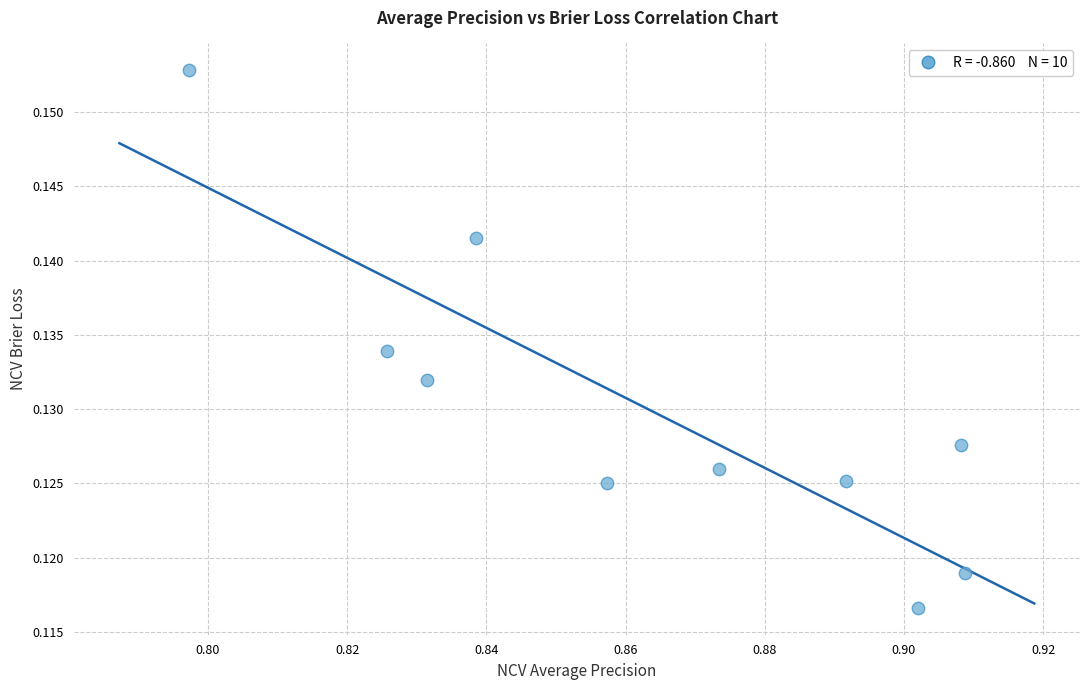

What is the average X value?

0.9